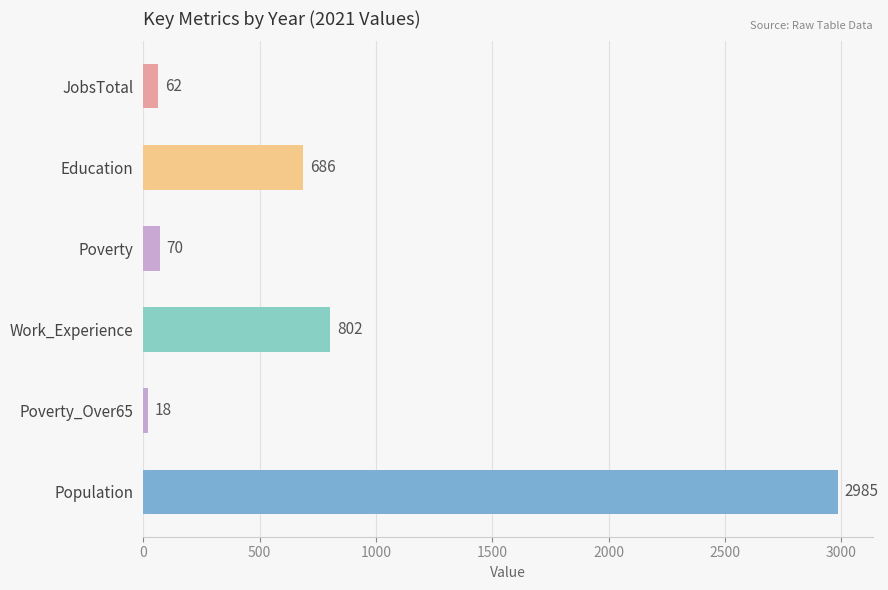

What is the smallest value displayed?

18